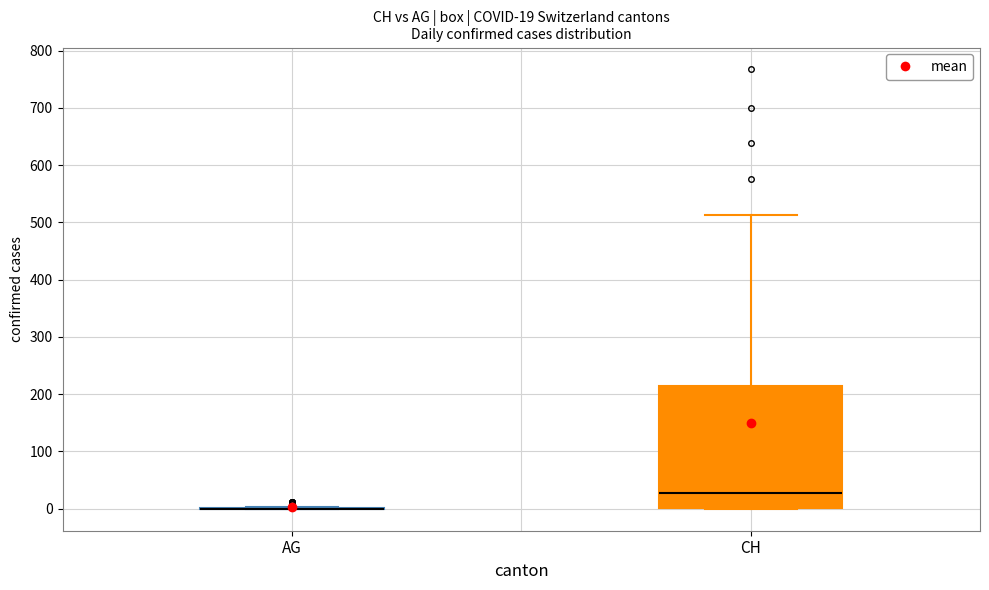

Which box is the tallest, from its lower edge to its upper edge?

CH